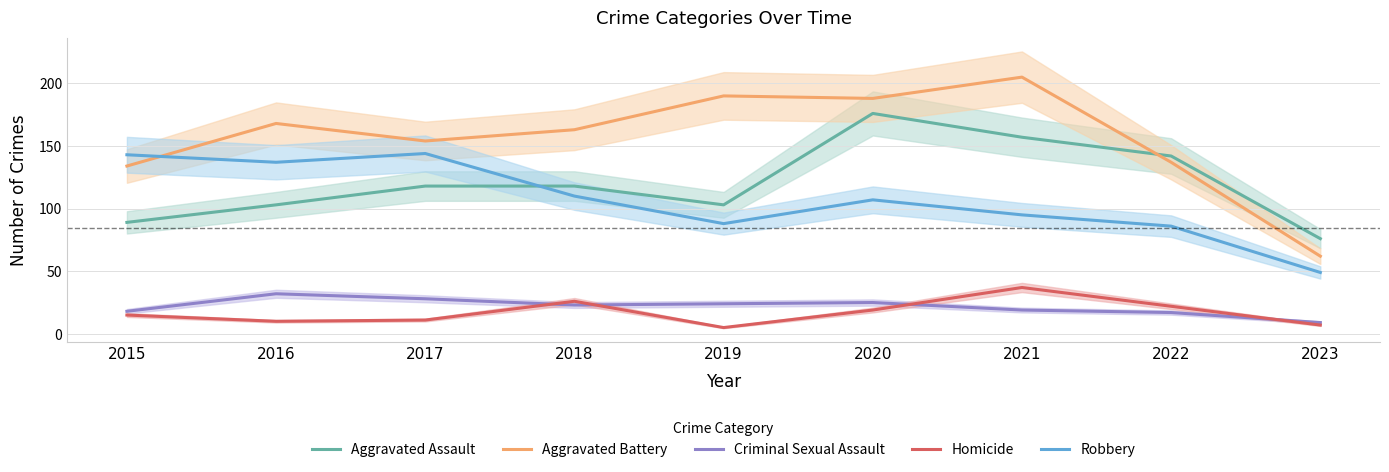

What are all the series names shown in the legend?

Aggravated Assault, Aggravated Battery, Criminal Sexual Assault, Homicide, Robbery